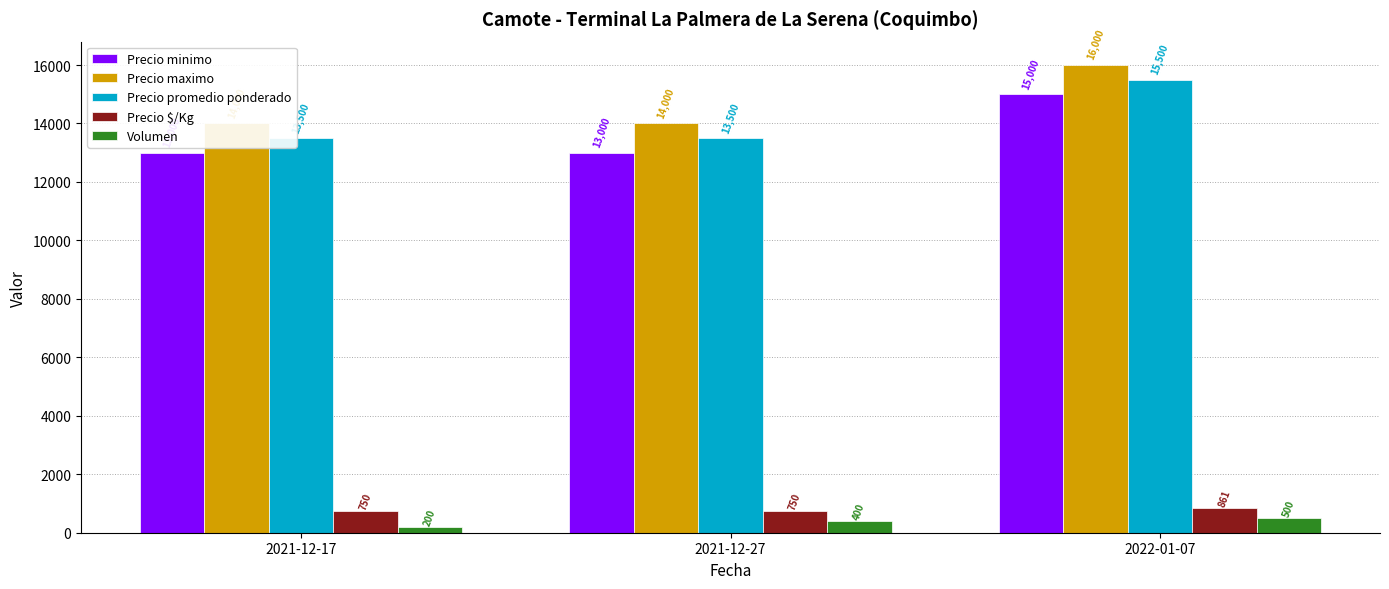

Are the bars grouped side by side (vs. stacked)?

Yes